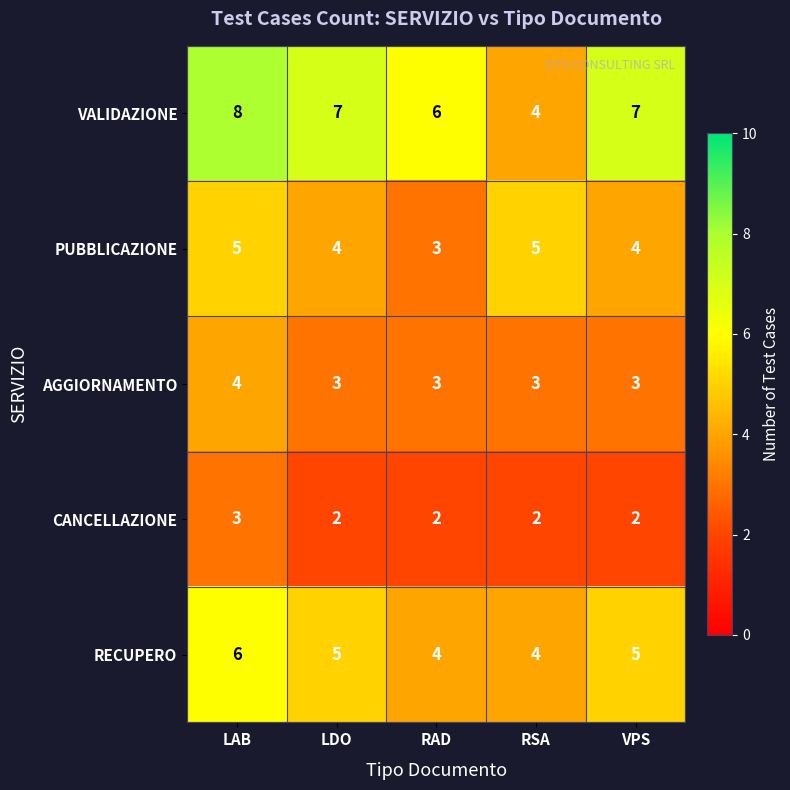

How many VALIDAZIONE values are between 6 and 7?

3